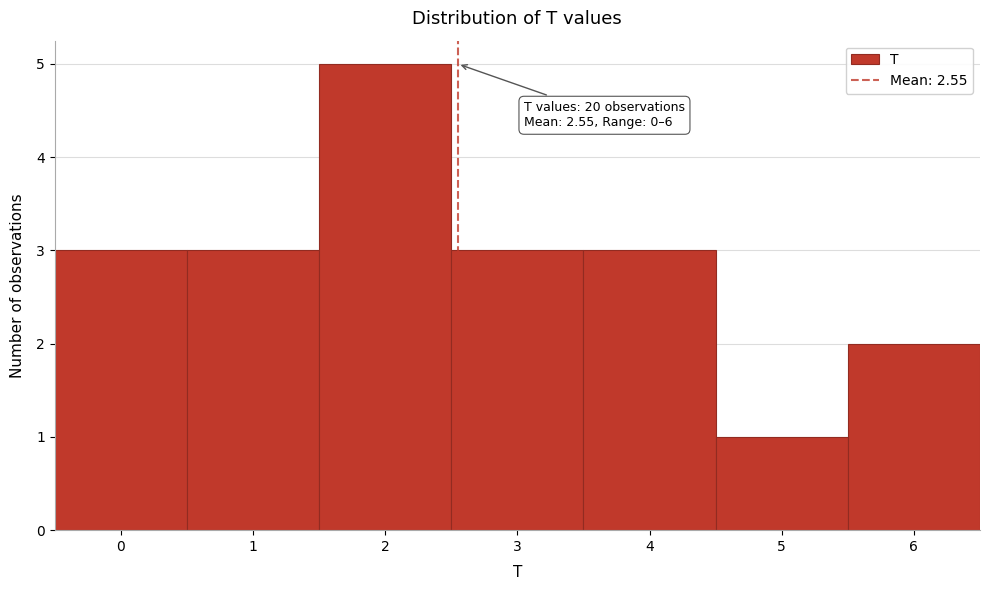

Which range on the x-axis has the tallest bar?

1.5 to 2.5